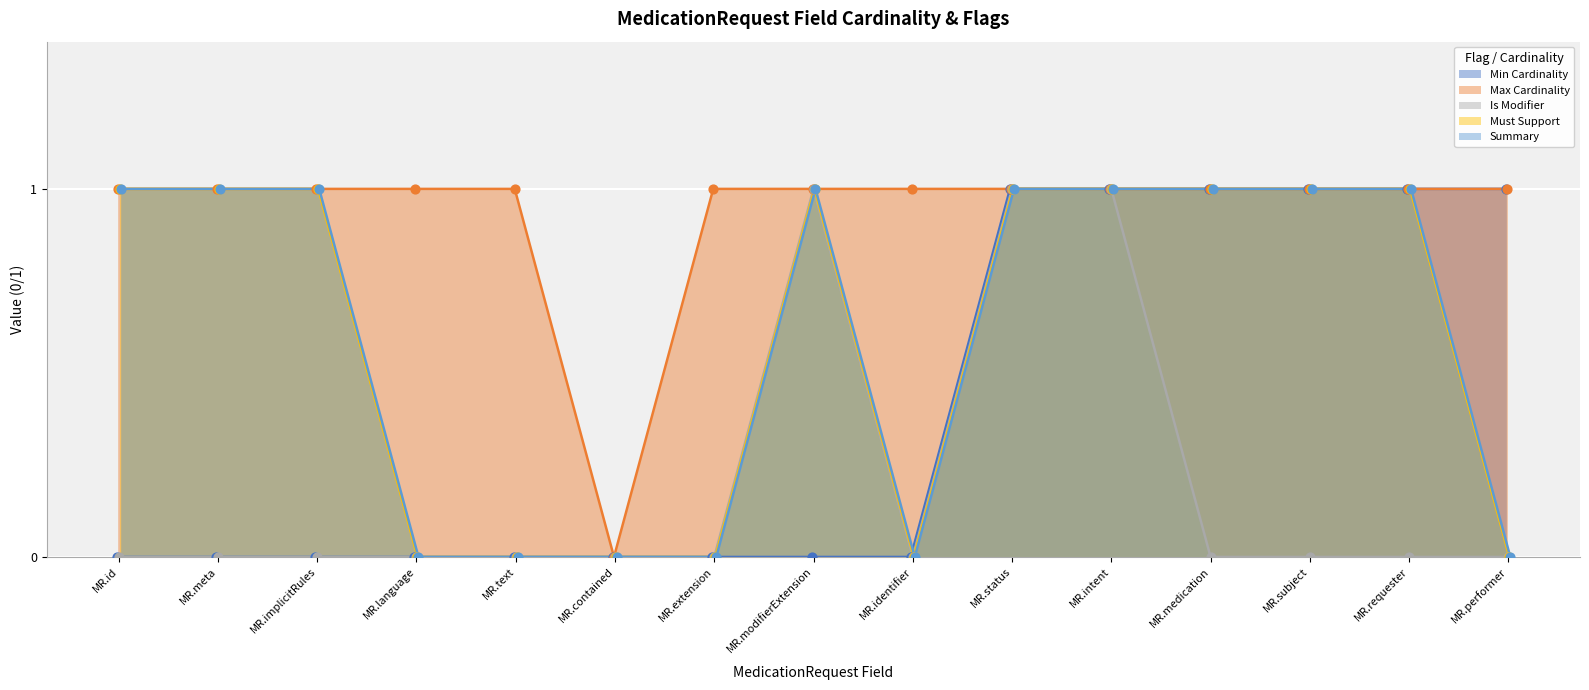

Which series has the largest total across all categories?

Max Cardinality